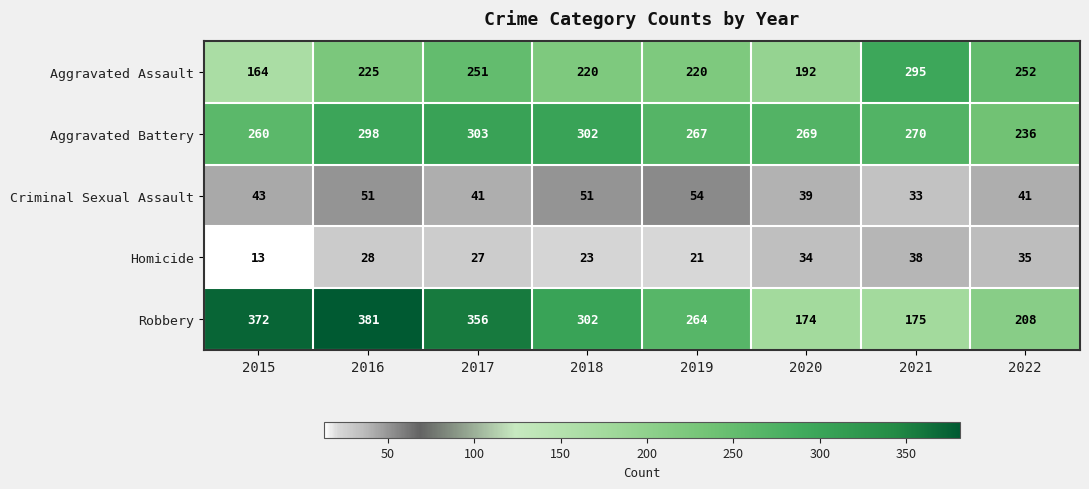

What is the spread (max minus min) of values at 2015?

359